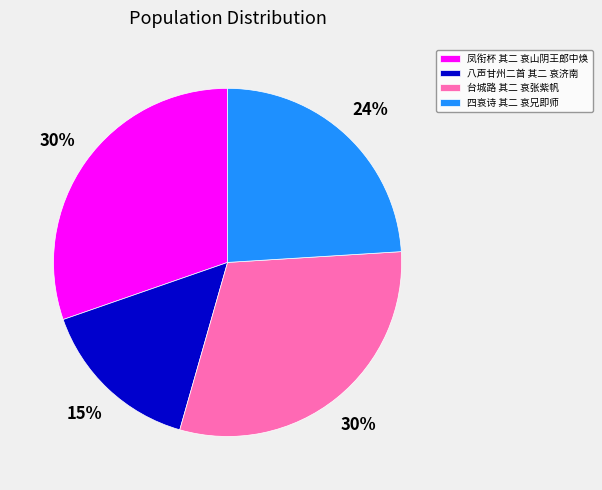

What is the smallest slice in the pie chart?

八声甘州二首 其二 哀济南